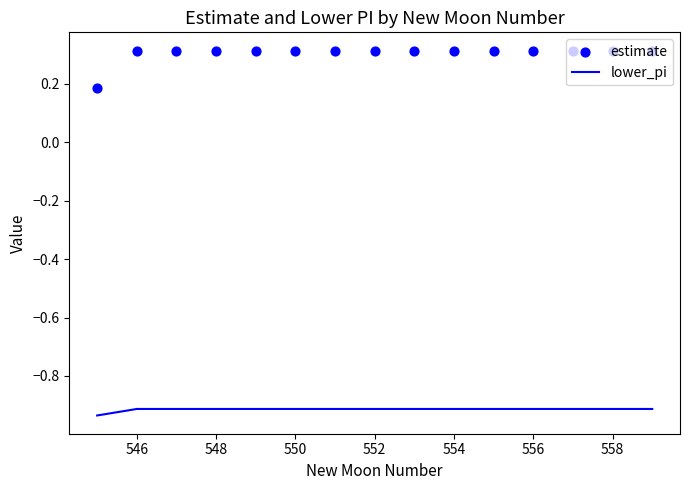

At how many categories does at least one series exceed 0?

15